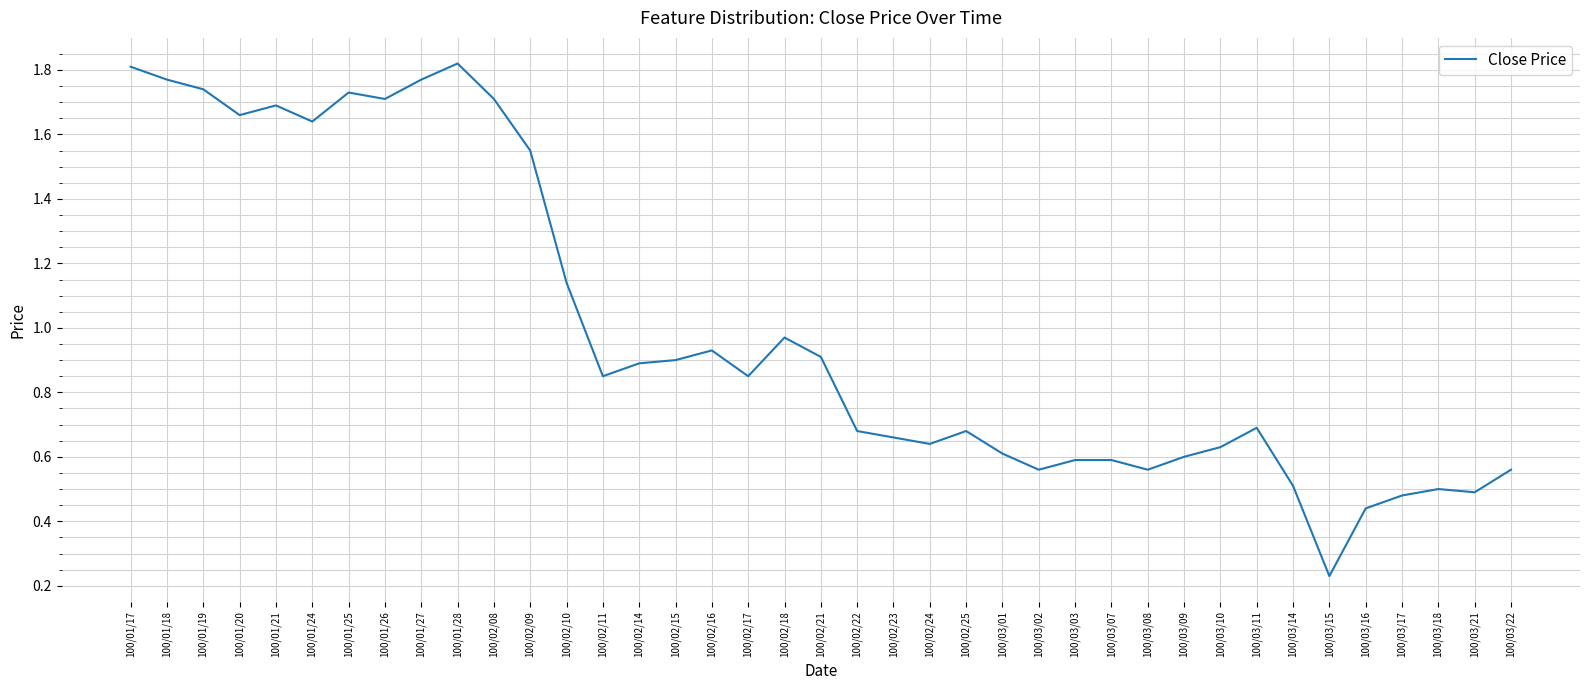

Is it true that the value at 100/01/26 is 1.7?

True